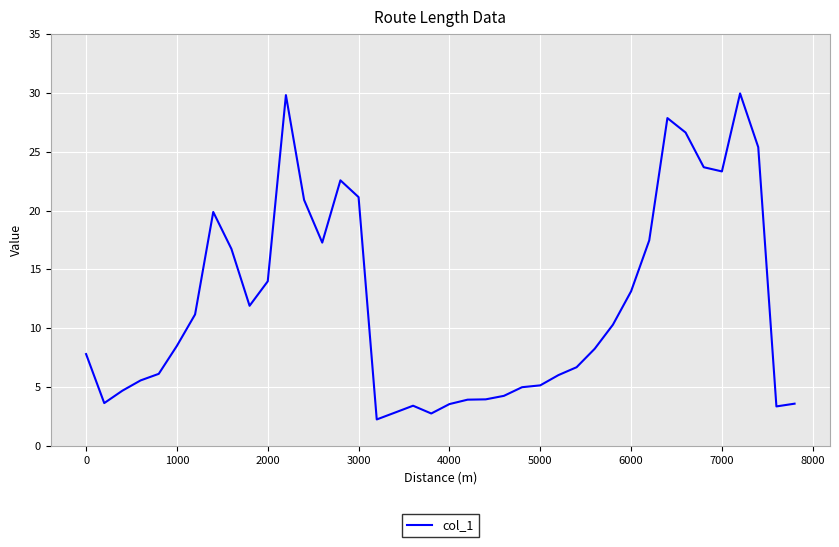

Does the chart display data point markers on the line(s)?

No